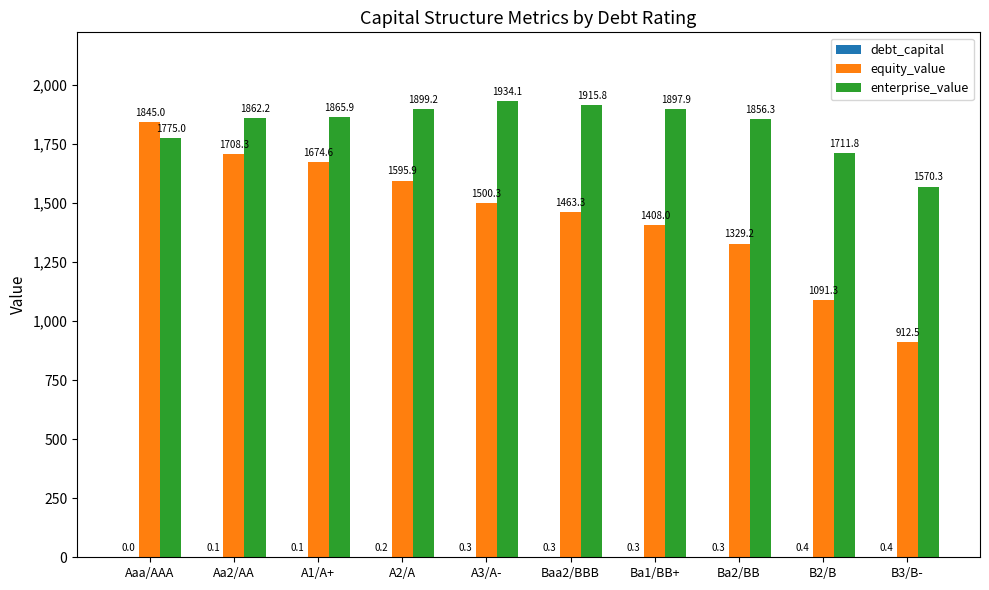

What is the total value across all series at Baa2/BBB?

3379.4